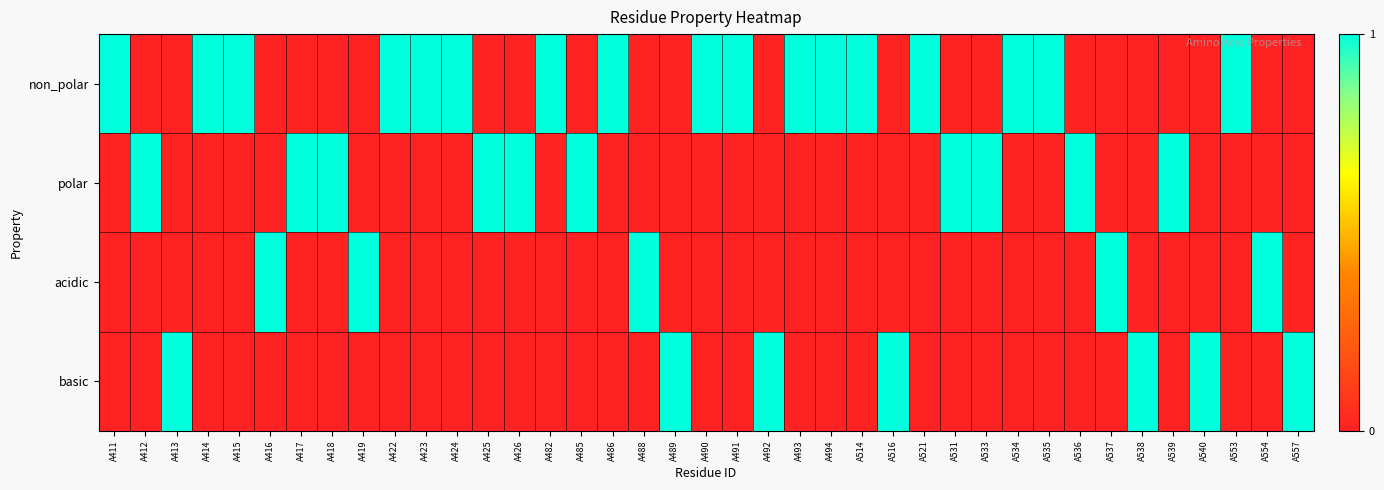

Reading left to right, list all the values displayed in this chart.

non_polar: A411=1	A412=0	A413=0	A414=1	A415=1	A416=0	A417=0	A418=0	A419=0	A422=1	A423=1	A424=1	A425=0	A426=0	A482=1	A485=0	A486=1	A488=0	A489=0	A490=1	A491=1	A492=0	A493=1	A494=1	A514=1	A516=0	A521=1	A531=0	A533=0	A534=1	A535=1	A536=0	A537=0	A538=0	A539=0	A540=0	A553=1	A554=0	A557=0
polar: A411=0	A412=1	A413=0	A414=0	A415=0	A416=0	A417=1	A418=1	A419=0	A422=0	A423=0	A424=0	A425=1	A426=1	A482=0	A485=1	A486=0	A488=0	A489=0	A490=0	A491=0	A492=0	A493=0	A494=0	A514=0	A516=0	A521=0	A531=1	A533=1	A534=0	A535=0	A536=1	A537=0	A538=0	A539=1	A540=0	A553=0	A554=0	A557=0
acidic: A411=0	A412=0	A413=0	A414=0	A415=0	A416=1	A417=0	A418=0	A419=1	A422=0	A423=0	A424=0	A425=0	A426=0	A482=0	A485=0	A486=0	A488=1	A489=0	A490=0	A491=0	A492=0	A493=0	A494=0	A514=0	A516=0	A521=0	A531=0	A533=0	A534=0	A535=0	A536=0	A537=1	A538=0	A539=0	A540=0	A553=0	A554=1	A557=0
basic: A411=0	A412=0	A413=1	A414=0	A415=0	A416=0	A417=0	A418=0	A419=0	A422=0	A423=0	A424=0	A425=0	A426=0	A482=0	A485=0	A486=0	A488=0	A489=1	A490=0	A491=0	A492=1	A493=0	A494=0	A514=0	A516=1	A521=0	A531=0	A533=0	A534=0	A535=0	A536=0	A537=0	A538=1	A539=0	A540=1	A553=0	A554=0	A557=1